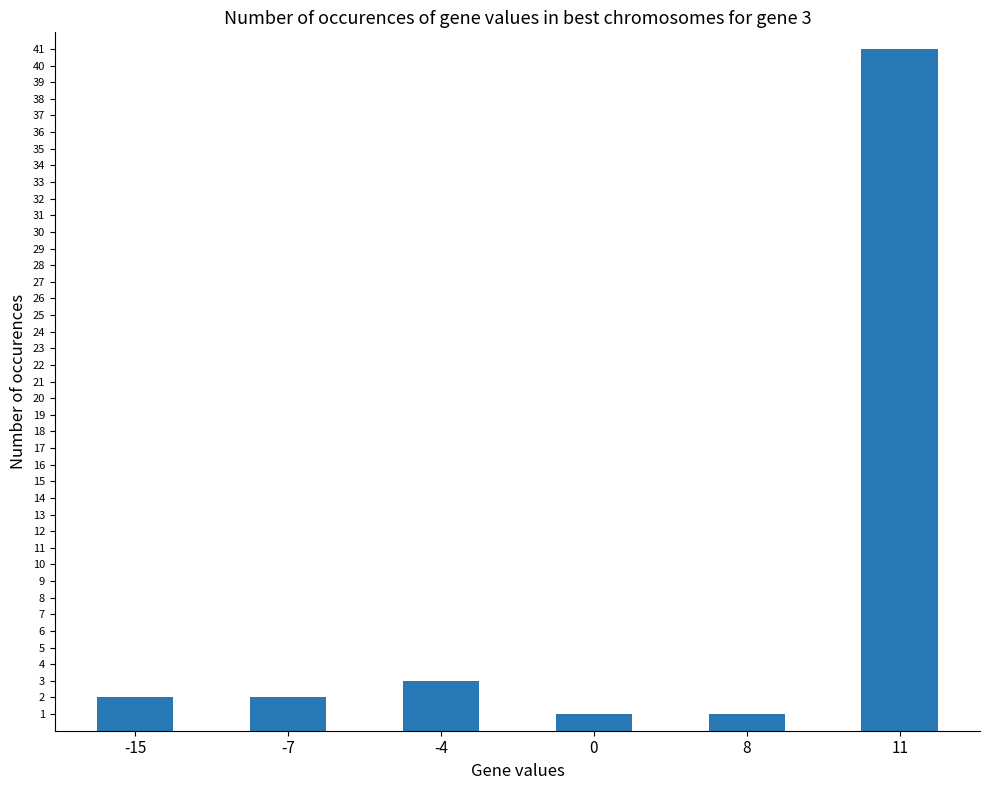

How many series are shown in this chart?

1